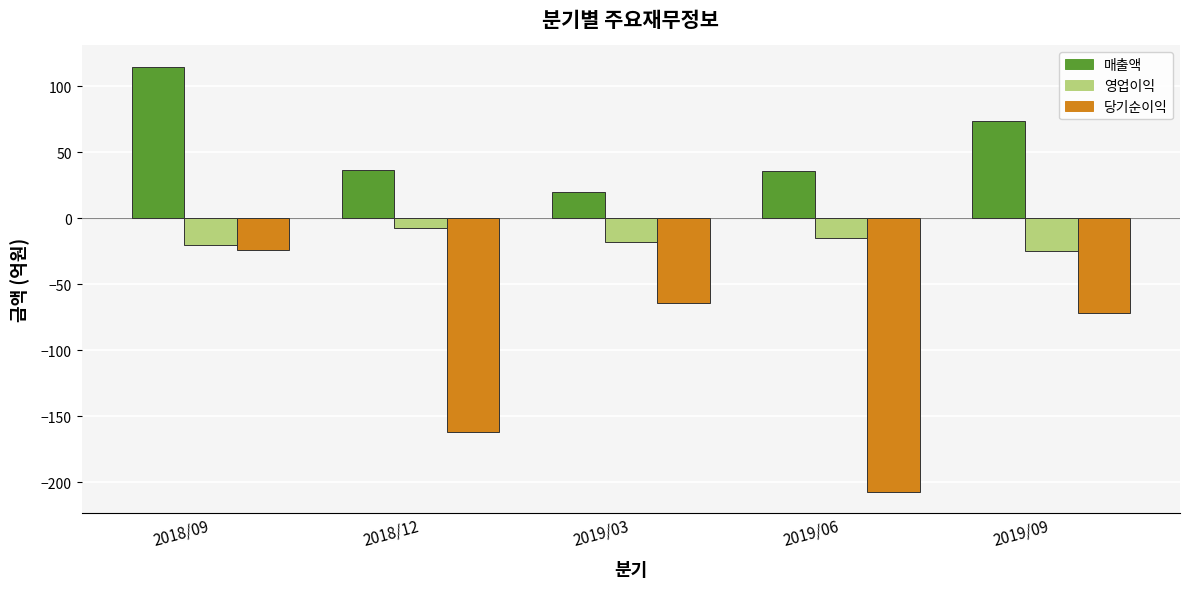

At 2019/06, list the series in order from smallest to largest.

당기순이익, 영업이익, 매출액